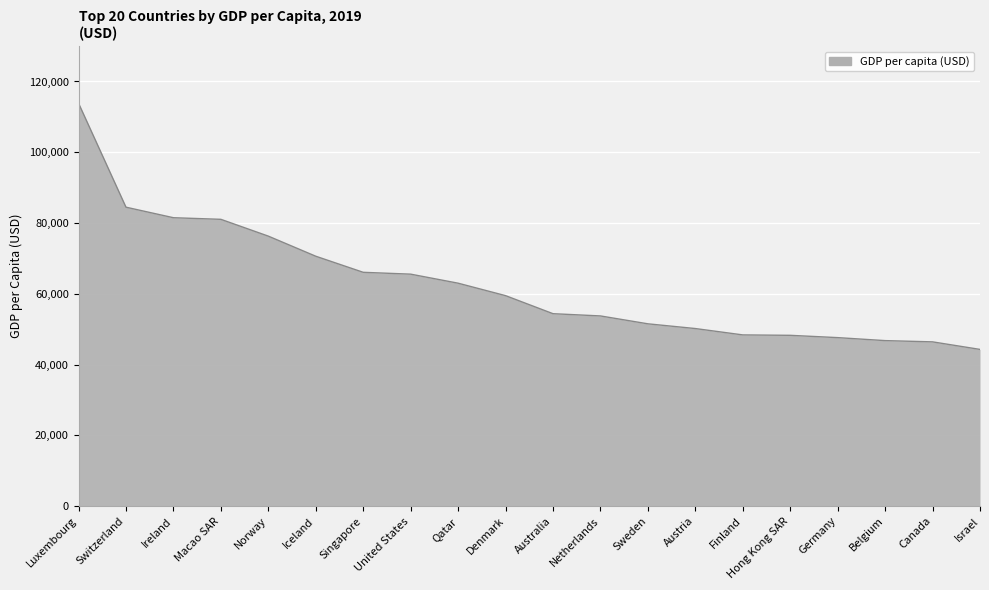

The value at Denmark is 59489.6. True or false?

True